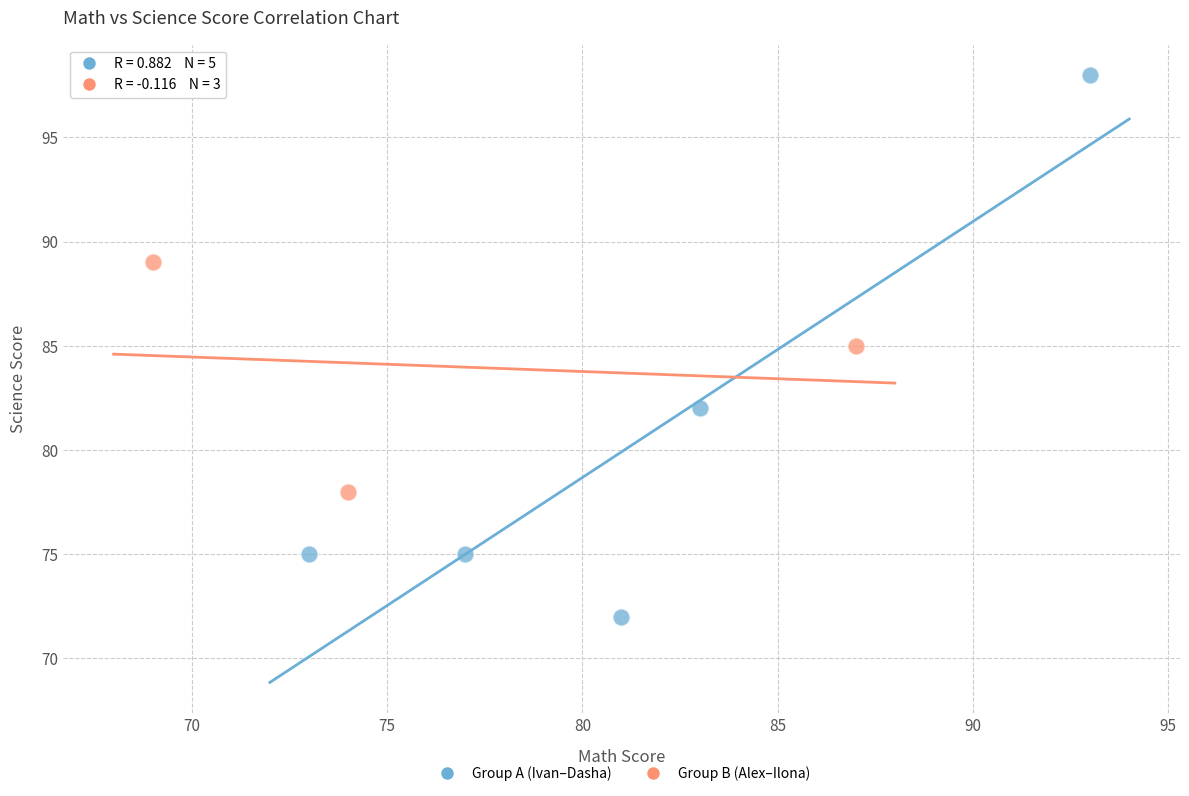

Which series contains the lowest Y value?

Group A (Ivan–Dasha)